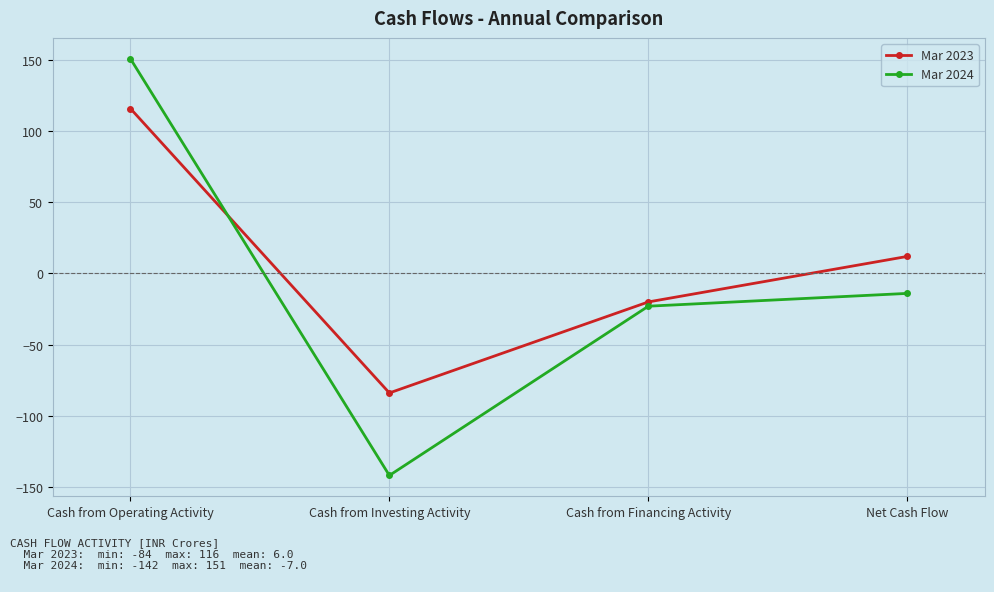

What is the approximate value of Mar 2024 at Cash from Operating Activity?

151